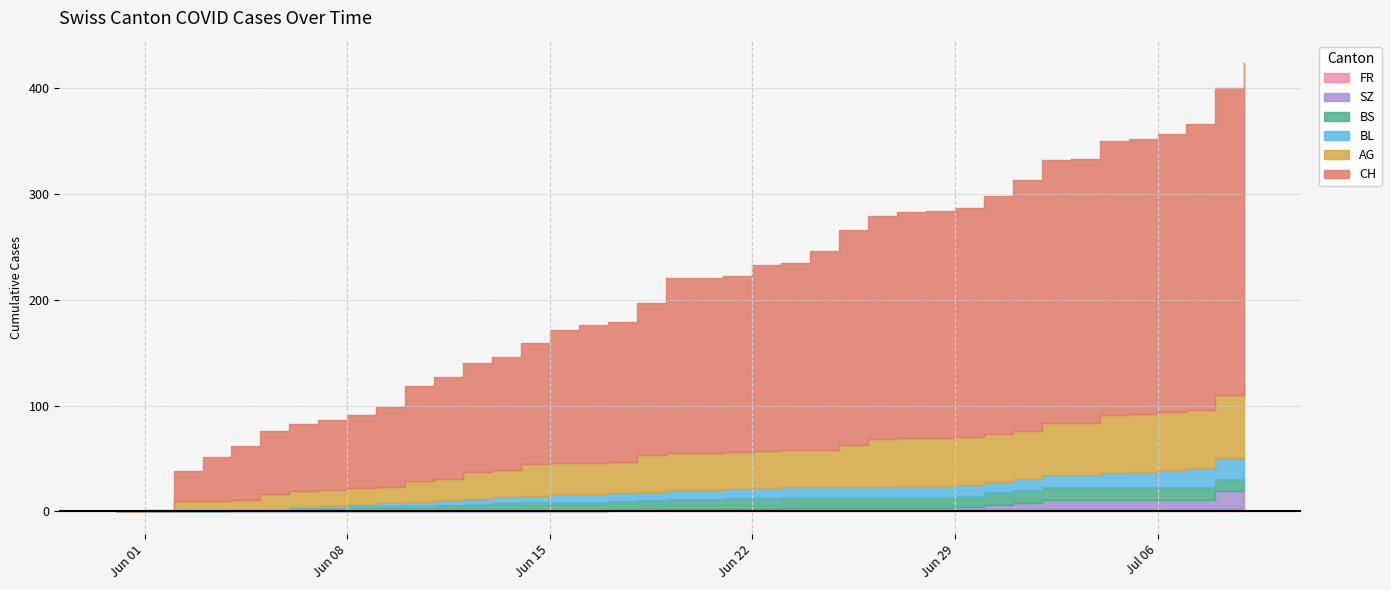

Reading right to left, extract all data points from this chart.

CH: 39=303	38=290	37=270	36=263	35=260	34=259	33=249	32=248	31=237	30=225	29=217	28=215	27=214	26=211	25=203	24=188	23=177	22=176	21=167	20=166	19=166	18=144	17=132	16=130	15=126	14=114	13=107	12=103	11=96	10=90	9=76	8=69	7=66	6=64	5=60	4=51	3=41	2=28	1=1	0=0
AG: 39=70	38=60	37=55	36=55	35=55	34=55	33=50	32=50	31=45	30=45	29=45	28=45	27=45	26=45	25=40	24=35	23=35	22=35	21=35	20=35	19=35	18=35	17=30	16=30	15=30	14=30	13=25	12=25	11=20	10=20	9=15	8=15	7=15	6=15	5=15	4=10	3=10	2=10	1=0	0=0
BL: 39=20	38=19	37=18	36=16	35=14	34=13	33=11	32=11	31=11	30=10	29=10	28=10	27=10	26=9	25=9	24=9	23=9	22=9	21=8	20=8	19=8	18=7	17=7	16=7	15=7	14=6	13=6	12=5	11=5	10=4	9=3	8=2	7=2	6=1	5=0	4=0	3=0	2=0	1=0	0=0
BS: 39=12	38=12	37=12	36=12	35=12	34=12	33=12	32=12	31=12	30=12	29=11	28=11	27=11	26=11	25=11	24=11	23=11	22=11	21=11	20=10	19=10	18=10	17=9	16=9	15=9	14=9	13=8	12=7	11=6	10=5	9=5	8=5	7=3	6=3	5=1	4=1	3=0	2=0	1=0	0=0
SZ: 39=17	38=17	37=9	36=9	35=9	34=9	33=9	32=9	31=6	30=4	29=2	28=1	27=1	26=1	25=1	24=1	23=1	22=1	21=1	20=1	19=1	18=0	17=0	16=0	15=0	14=0	13=0	12=0	11=0	10=0	9=0	8=0	7=0	6=0	5=0	4=0	3=0	2=0	1=0	0=0
FR: 39=2	38=2	37=2	36=2	35=2	34=2	33=2	32=2	31=2	30=2	29=2	28=2	27=2	26=2	25=2	24=2	23=2	22=1	21=1	20=1	19=1	18=1	17=1	16=0	15=0	14=0	13=0	12=0	11=0	10=0	9=0	8=0	7=0	6=0	5=0	4=0	3=0	2=0	1=0	0=0